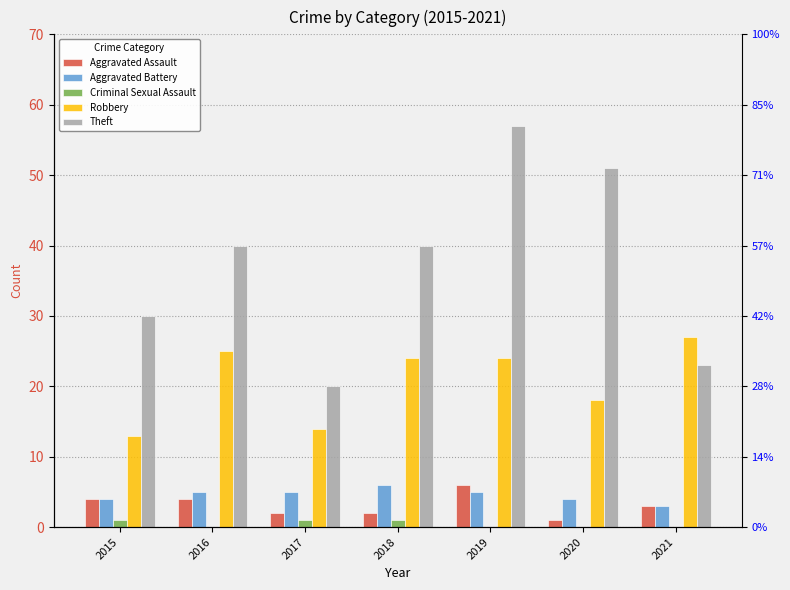

Reading left to right, extract all data points from this chart.

Aggravated Assault: 4	4	2	2	6	1	3
Aggravated Battery: 4	5	5	6	5	4	3
Criminal Sexual Assault: 1	0	1	1	0	0	0
Robbery: 13	25	14	24	24	18	27
Theft: 30	40	20	40	57	51	23